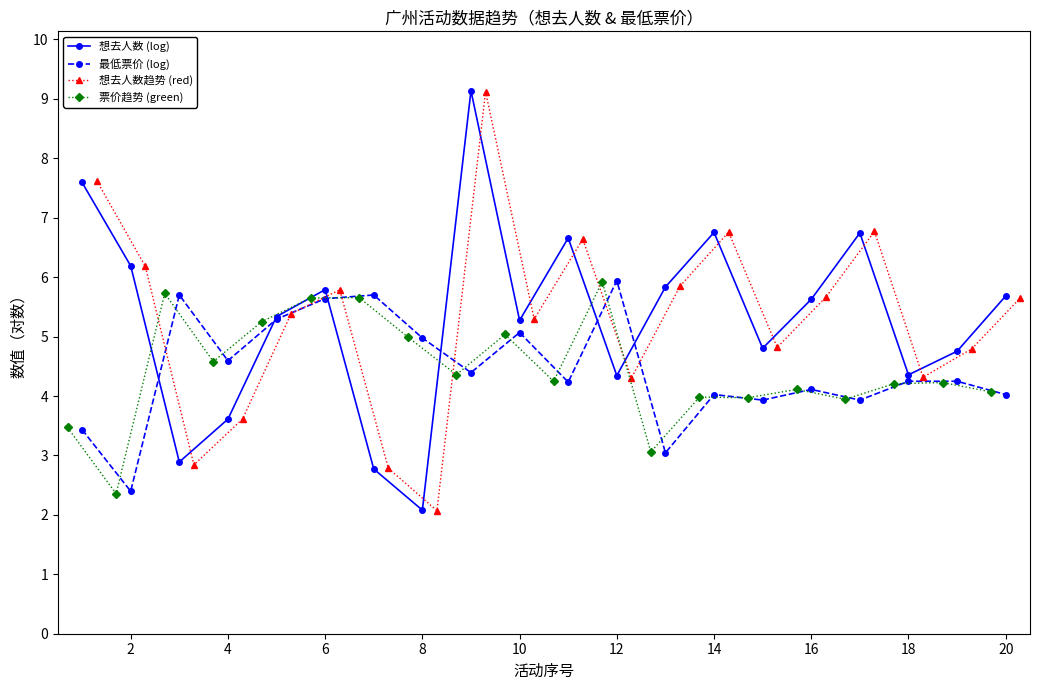

At how many categories does at least one series exceed 4?

20